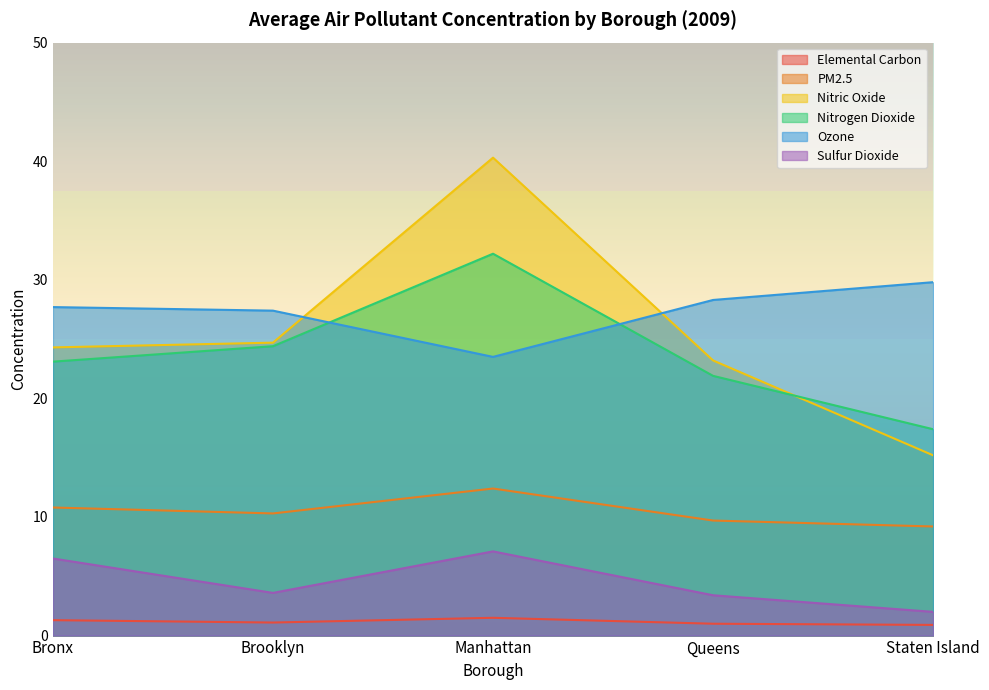

Which series changed the most between Bronx and Manhattan?

Nitric Oxide